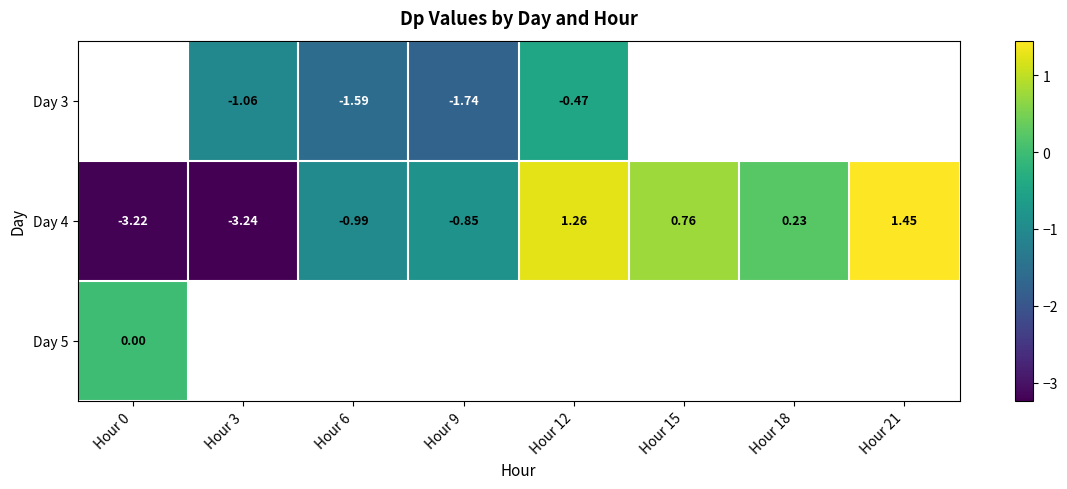

How many positive values does the Day 4 series have?

4